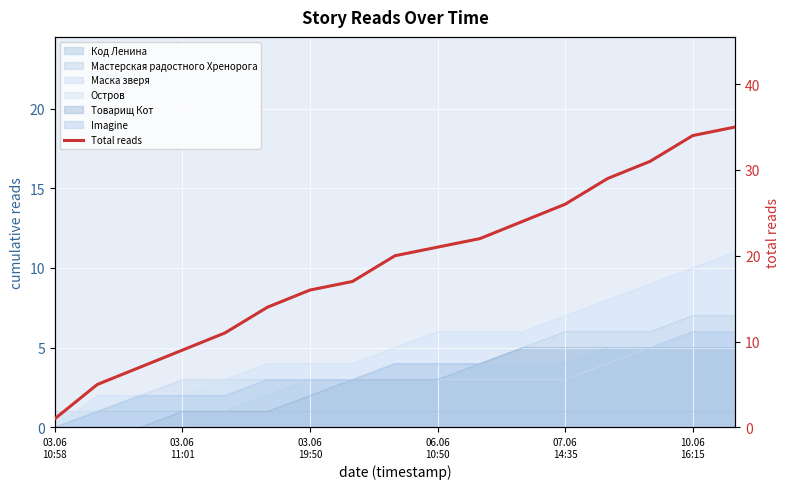

The value at 13 is 29. True or false?

True